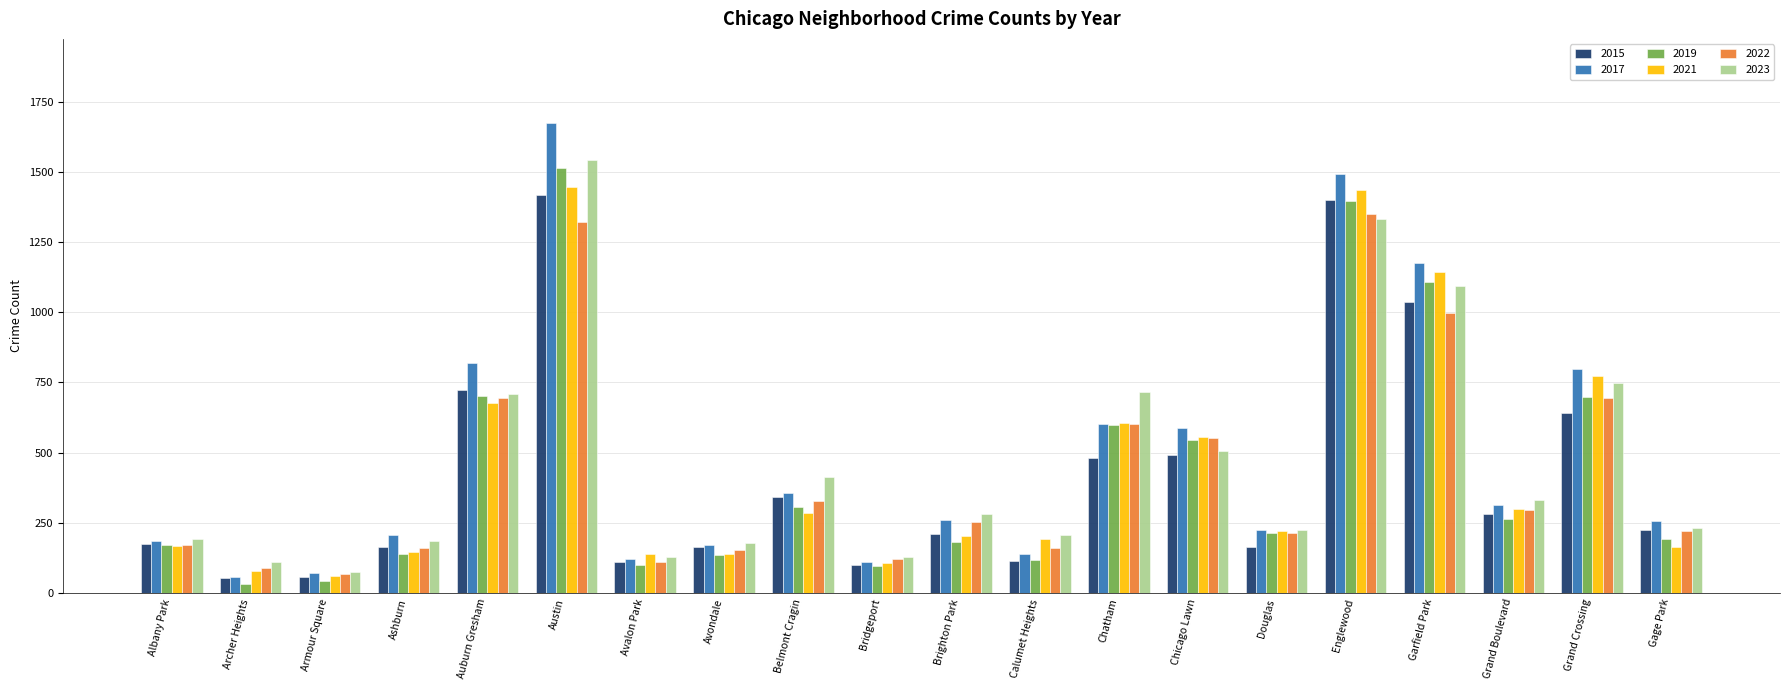

What is the label of the 2nd bar from the right?

Grand Crossing